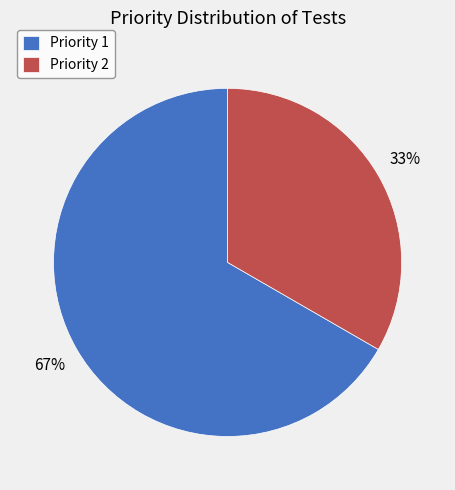

True or false: Priority 1 accounts for 67% of the total.

True